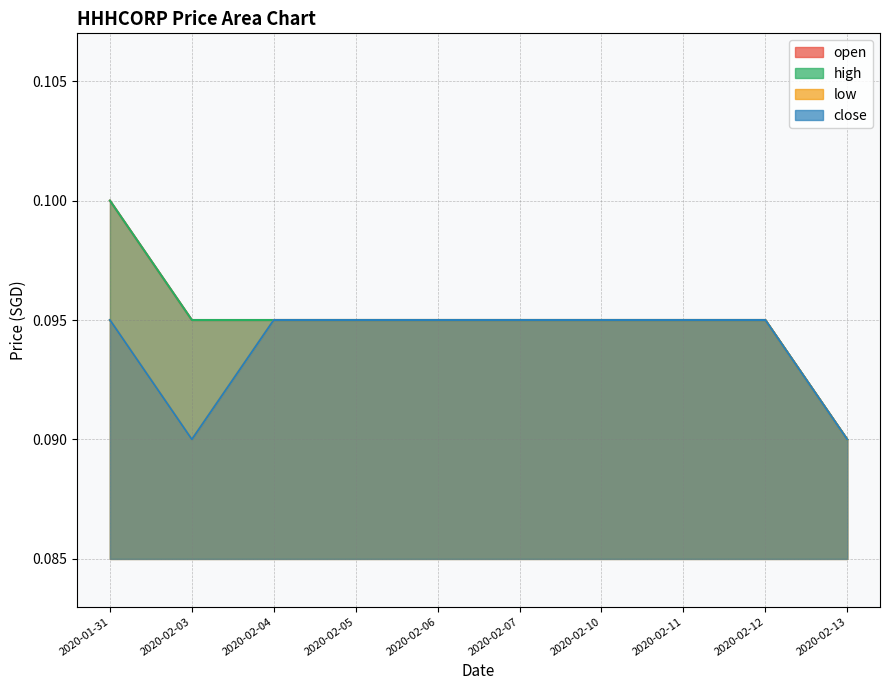

Is it true that close equals 0.1 at 2020-02-11?

False